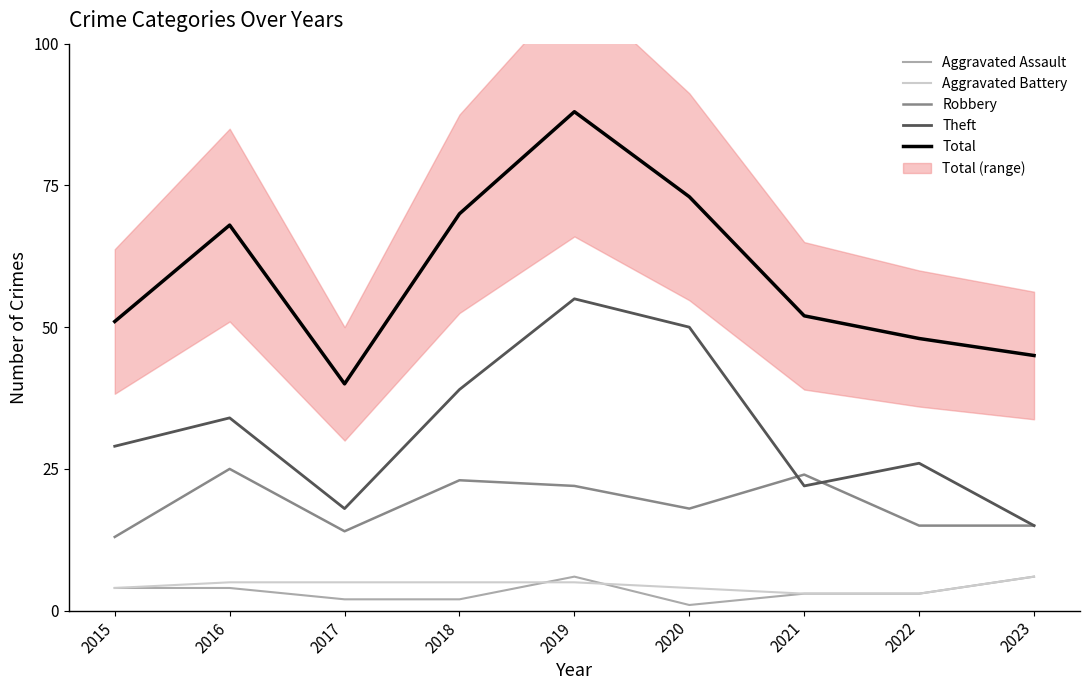

The value of Aggravated Battery at 2020 is 7. True or false?

False